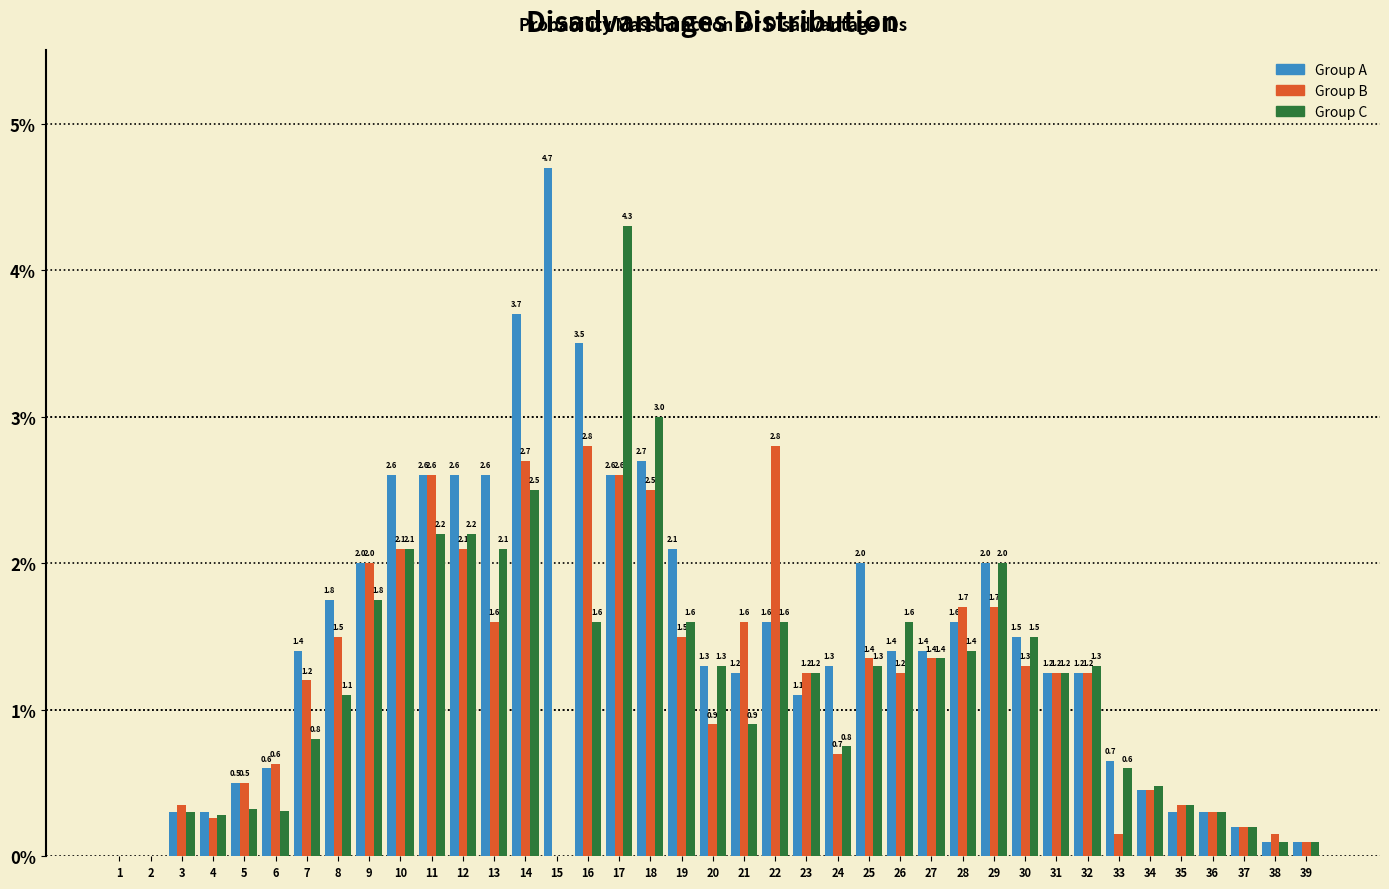

What is the total value across all series at 28?

4.7